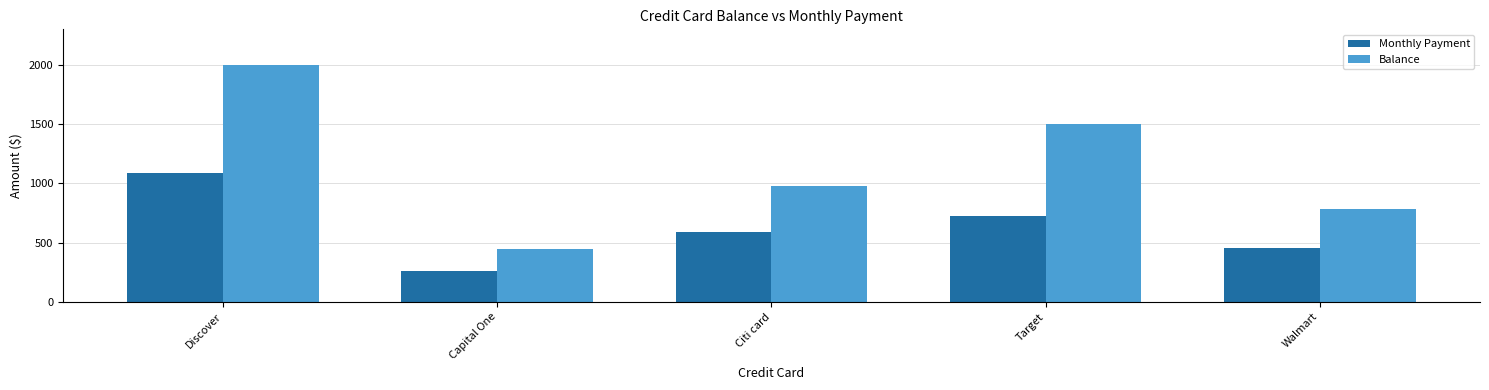

Reading left to right, extract all data points from this chart.

Monthly Payment: Discover=1086	Capital One=262	Citi card=588	Target=725	Walmart=455
Balance: Discover=2000	Capital One=450	Citi card=975	Target=1500	Walmart=780